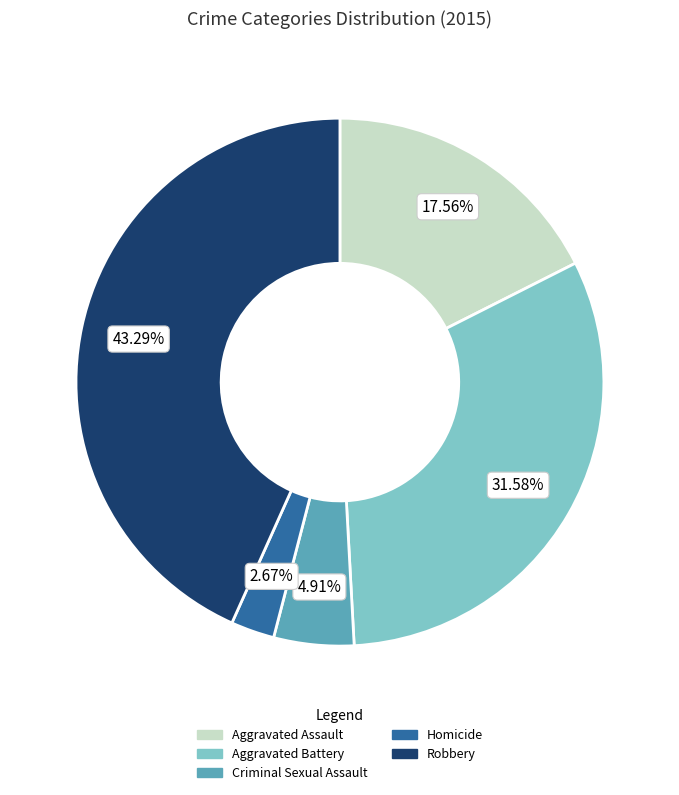

Which has a higher value, Aggravated Battery or Robbery?

Robbery